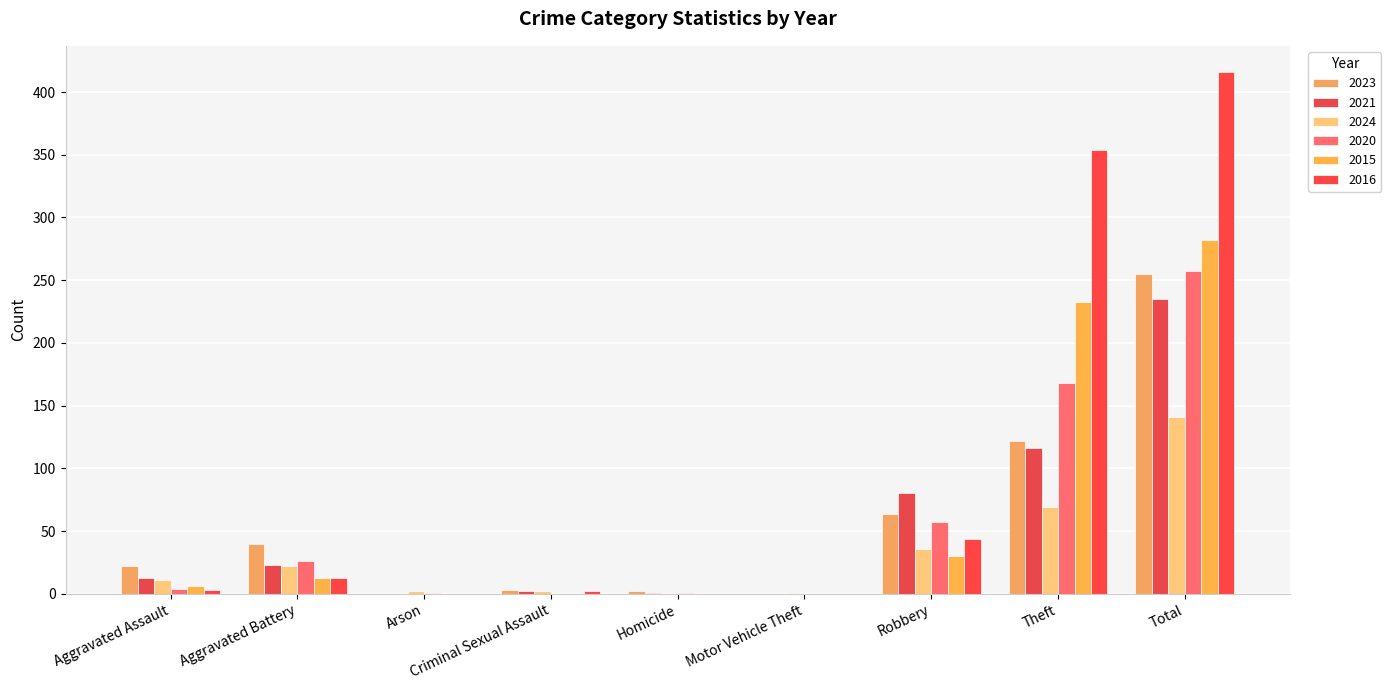

List the labels in order of 2015 value, smallest first.

Arson, Criminal Sexual Assault, Homicide, Motor Vehicle Theft, Aggravated Assault, Aggravated Battery, Robbery, Theft, Total